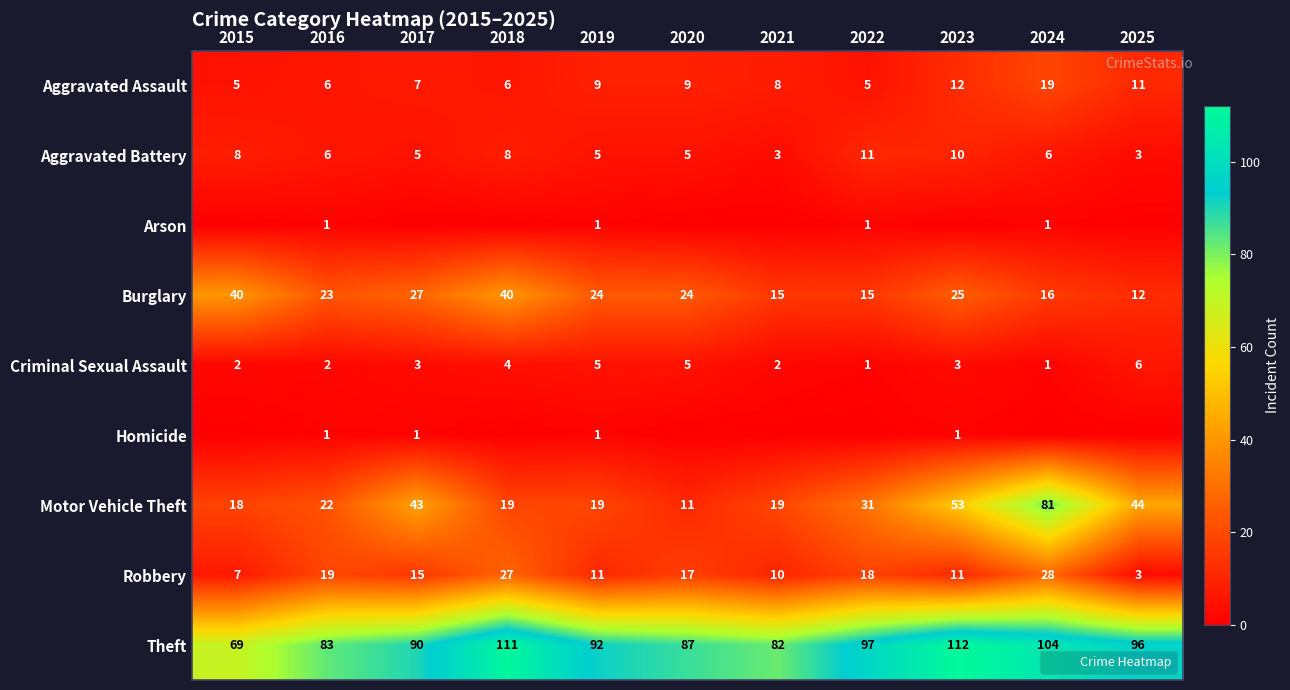

Which series has the largest total across all categories?

Theft